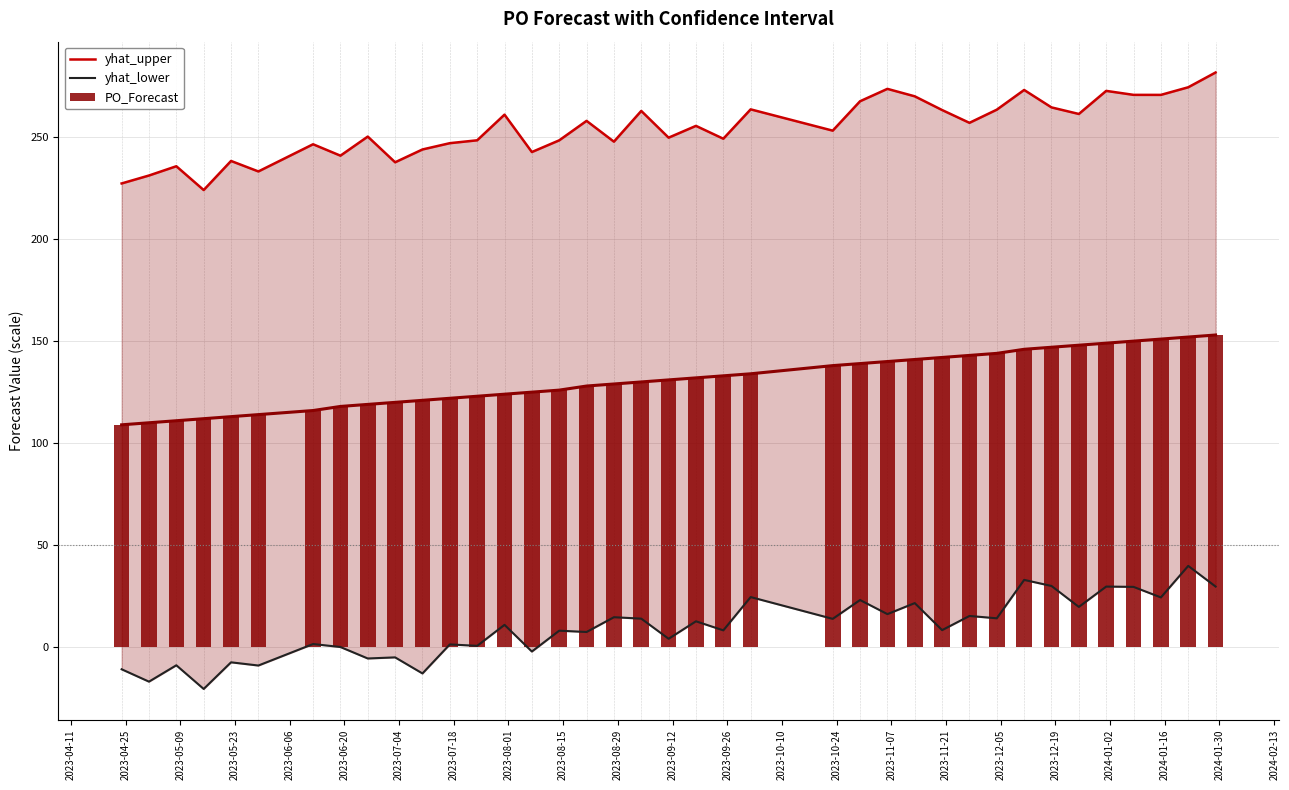

How many groups of bars are there?

38